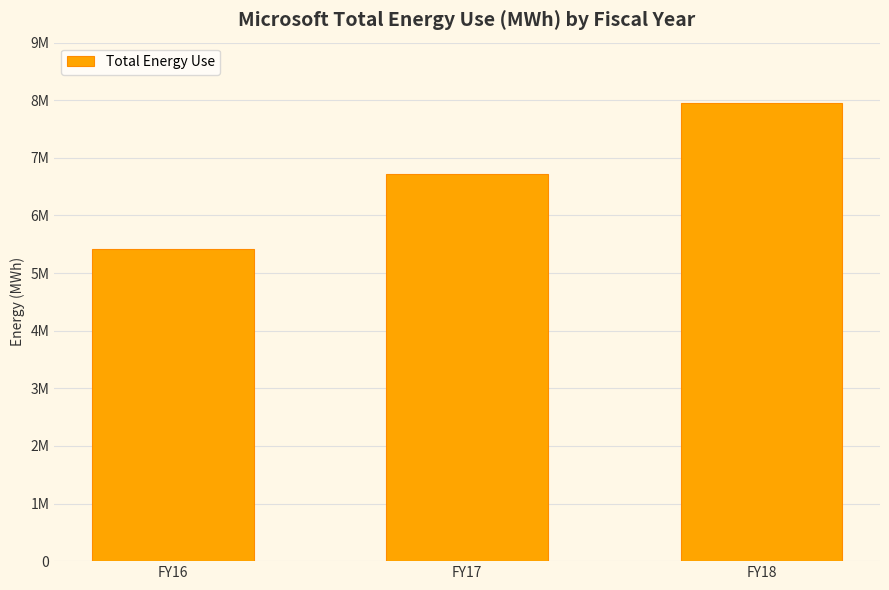

List the labels in order of value, largest first.

FY18, FY17, FY16